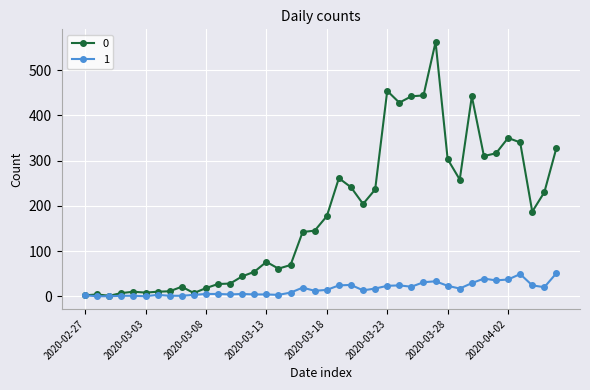

Rank the series by their average value, from highest to lowest.

0, 1